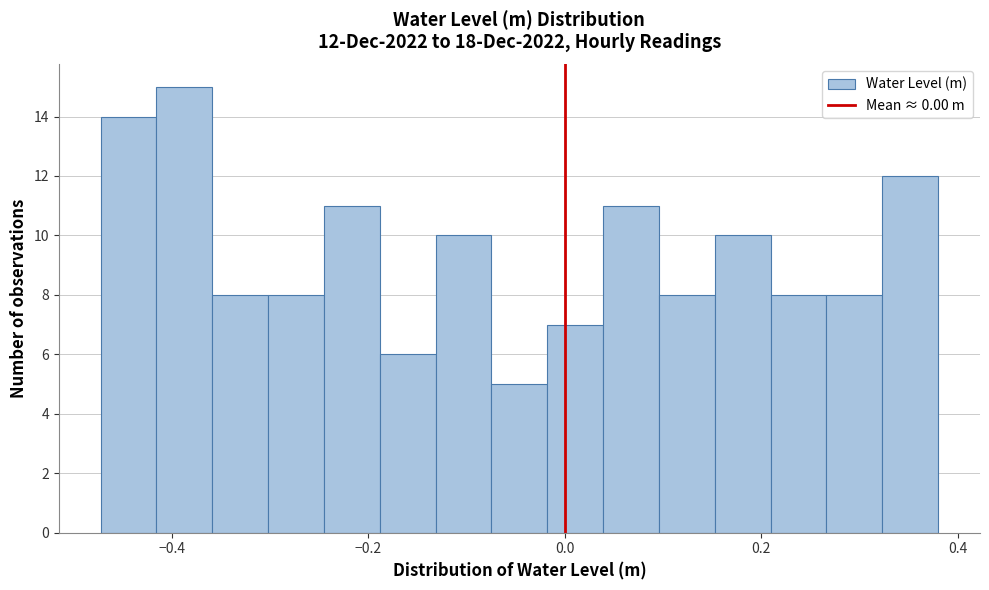

Read against the x-axis, roughly where is the centre of the tallest bar?

-0.38